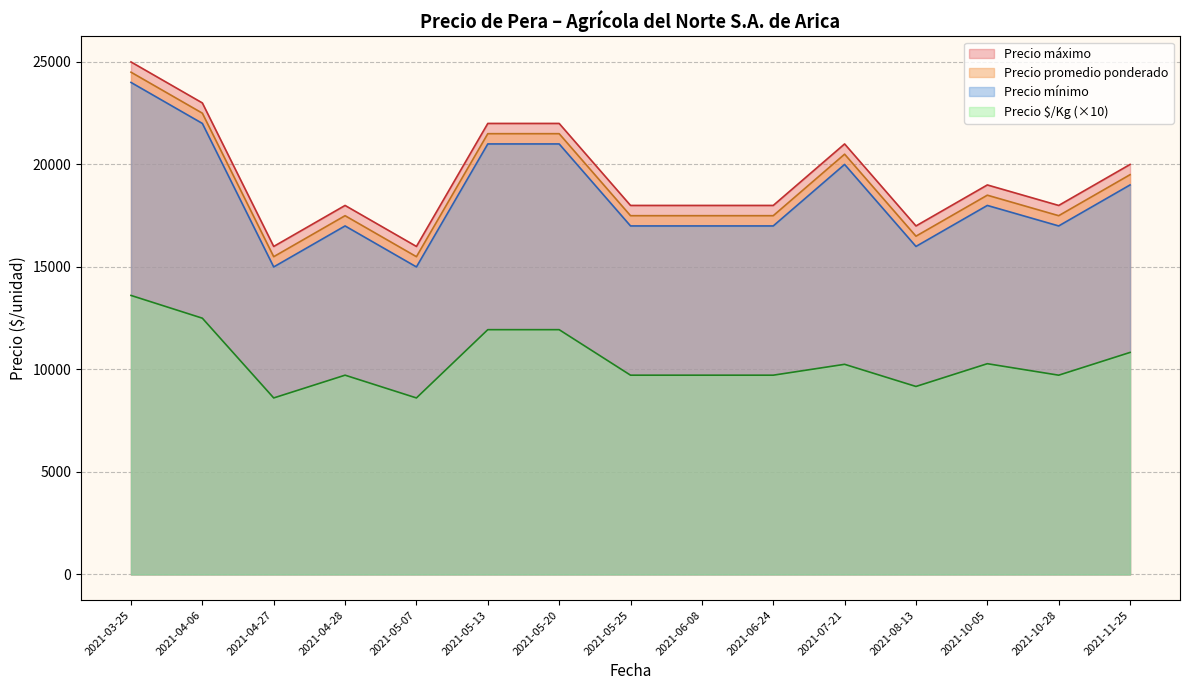

Does the chart display data point markers on the line(s)?

No